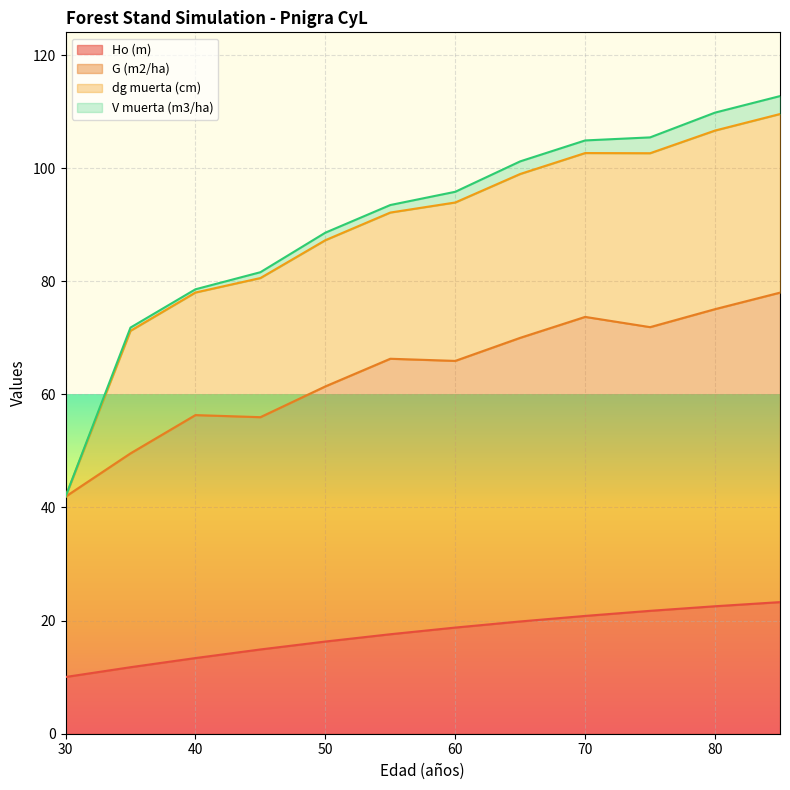

What is the difference between the highest and lowest values at 65?

50.1